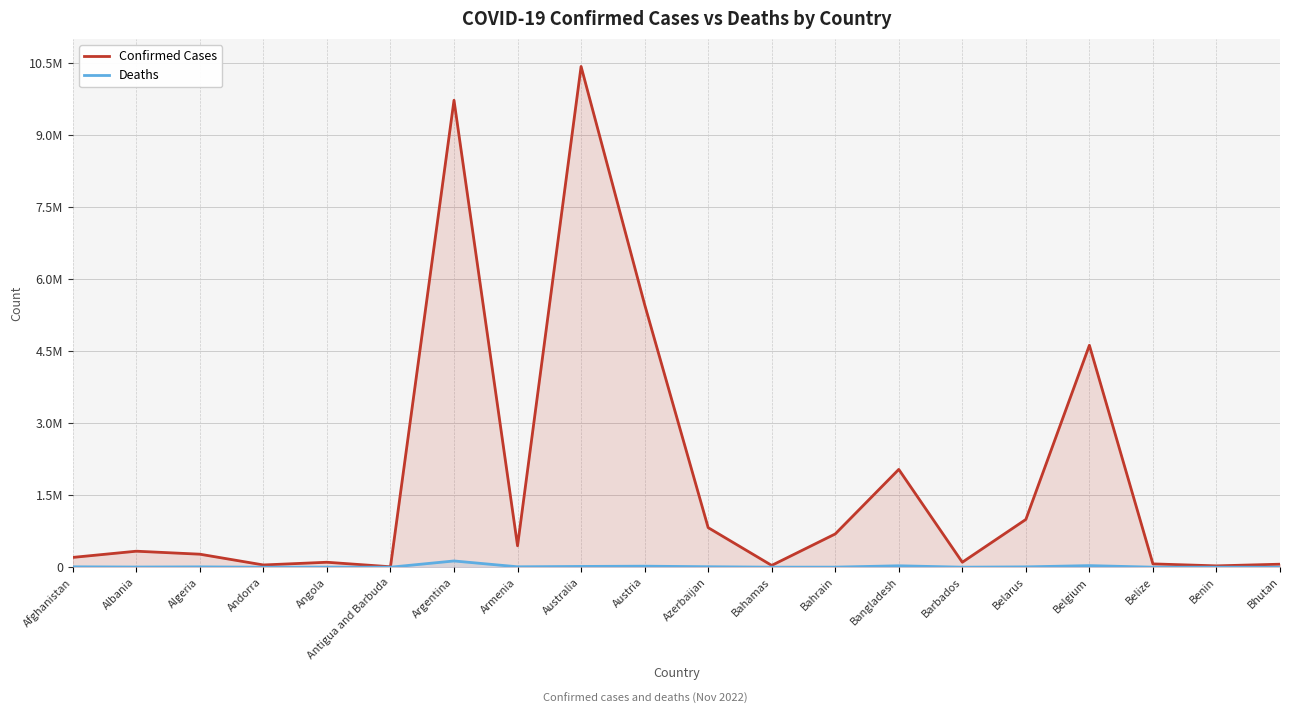

True or false: Confirmed Cases has more than 1 interior local peaks.

True